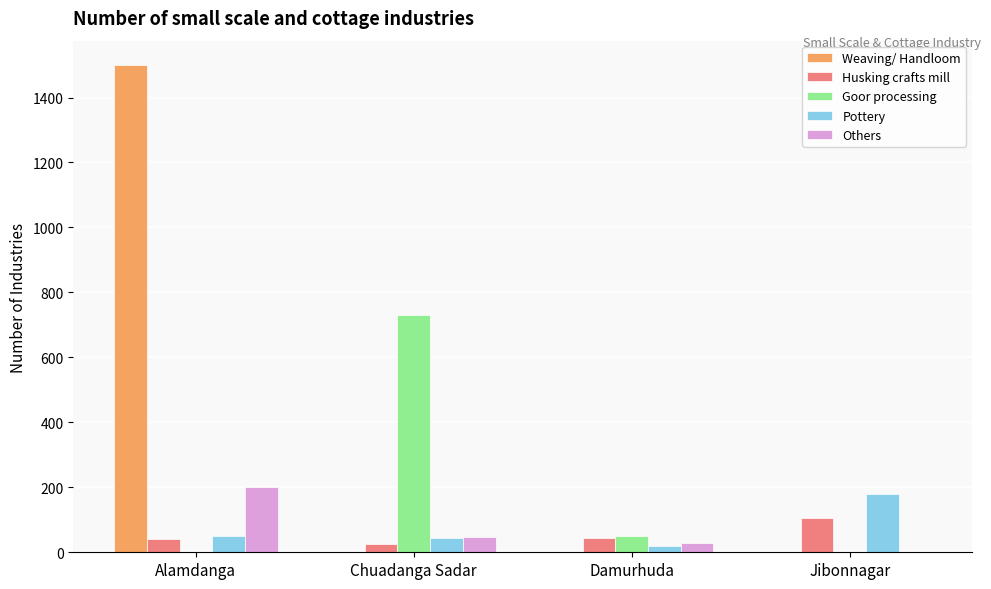

Which series has the widest spread of values?

Weaving/ Handloom